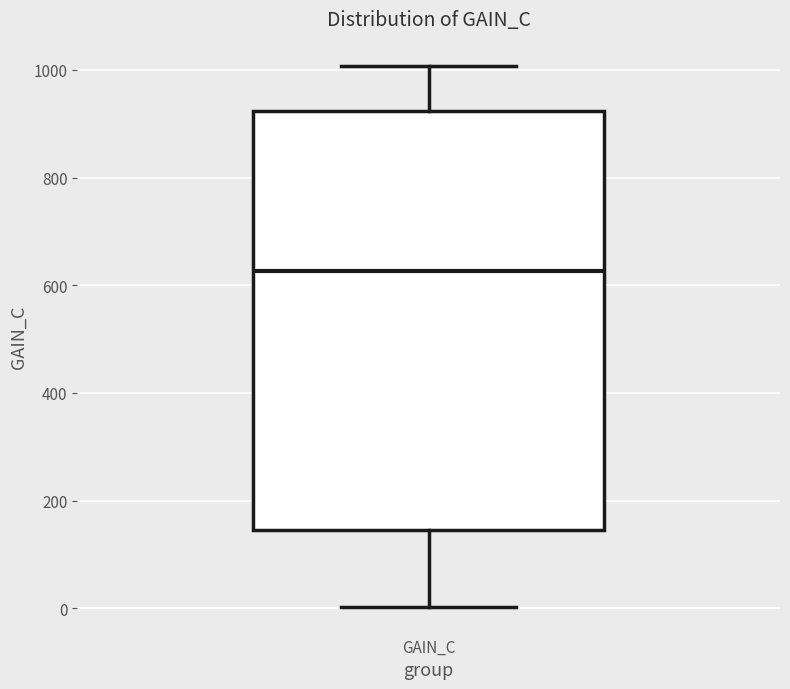

Read this box plot against the y-axis: the position of the median line, the range covered by the box, and the ends of both whiskers. The values are not printed on the chart, so give them approximately, as read against the axis.

median 620, box 140 to 920, whiskers 0 to 1000